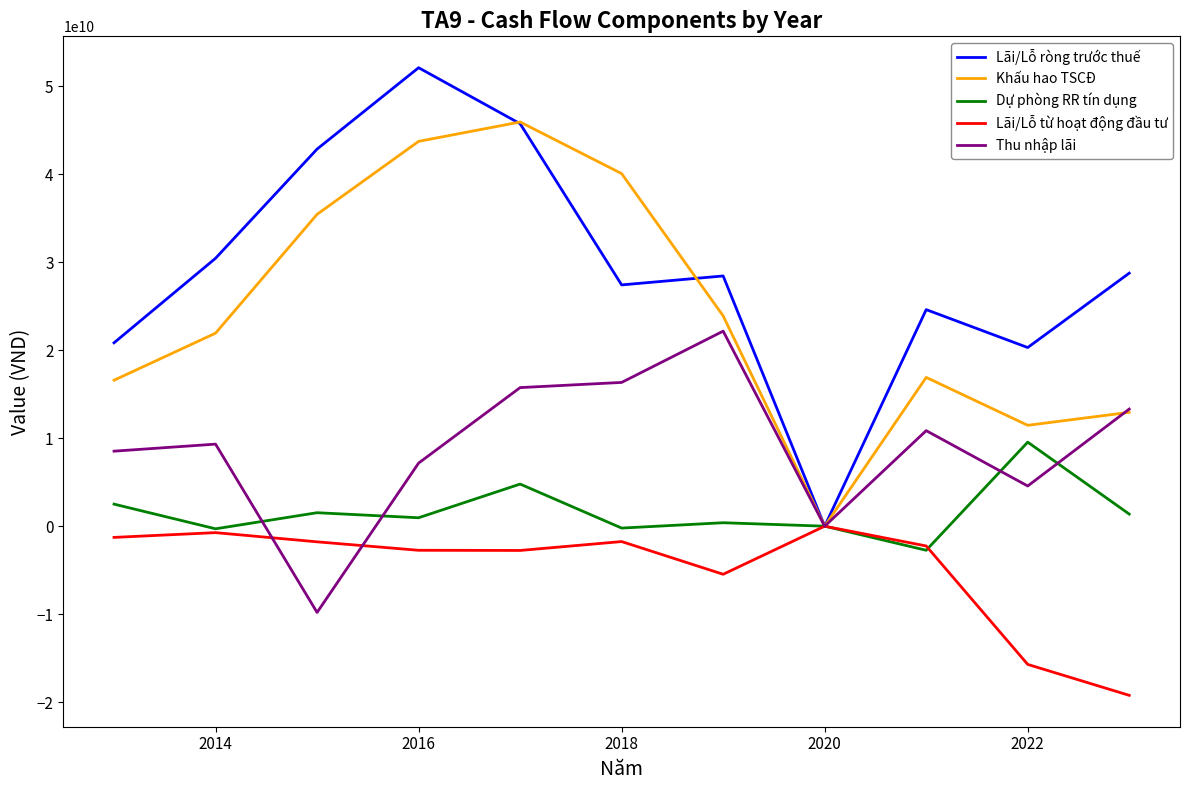

Rank the series by their maximum value, from lowest to highest.

Lãi/Lỗ từ hoạt động đầu tư, Dự phòng RR tín dụng, Thu nhập lãi, Khấu hao TSCĐ, Lãi/Lỗ ròng trước thuế